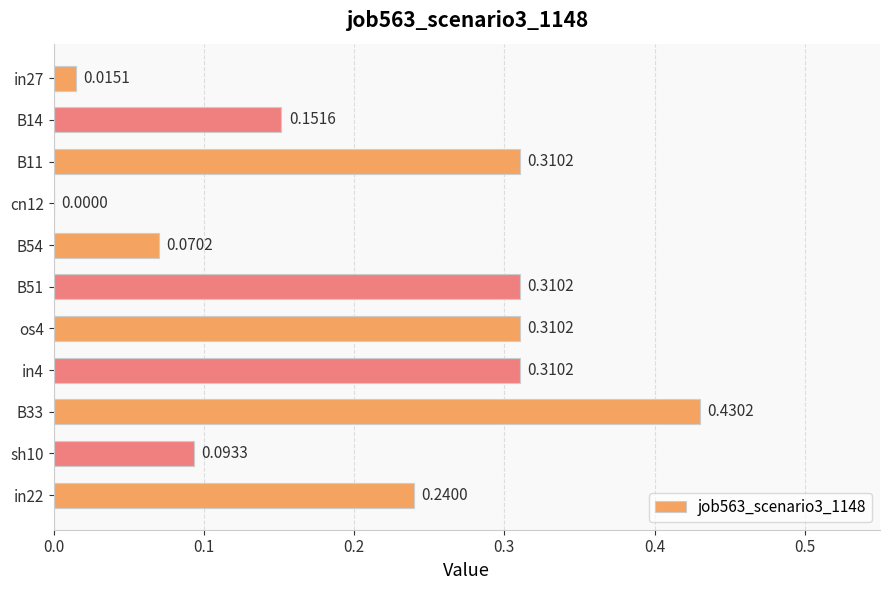

What is the change in value from B51 to B33?

+0.1